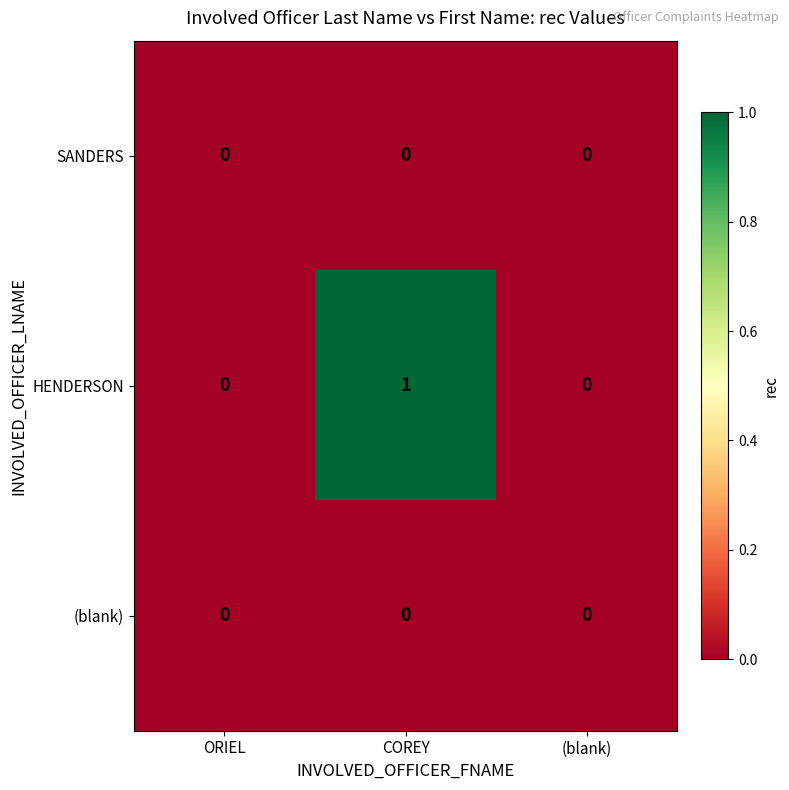

Reading left to right, list all the values displayed in this chart.

SANDERS: ORIEL=0	COREY=0	(blank)=0
HENDERSON: ORIEL=0	COREY=1	(blank)=0
(blank): ORIEL=0	COREY=0	(blank)=0